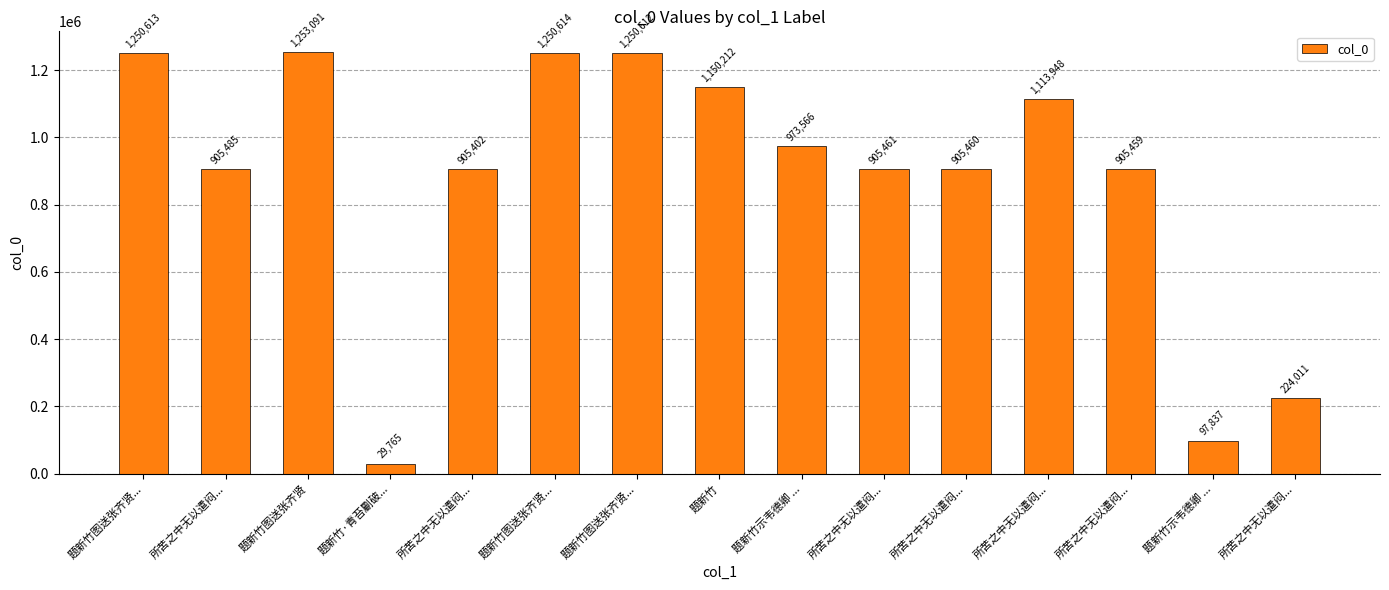

How many bars are there in total?

15